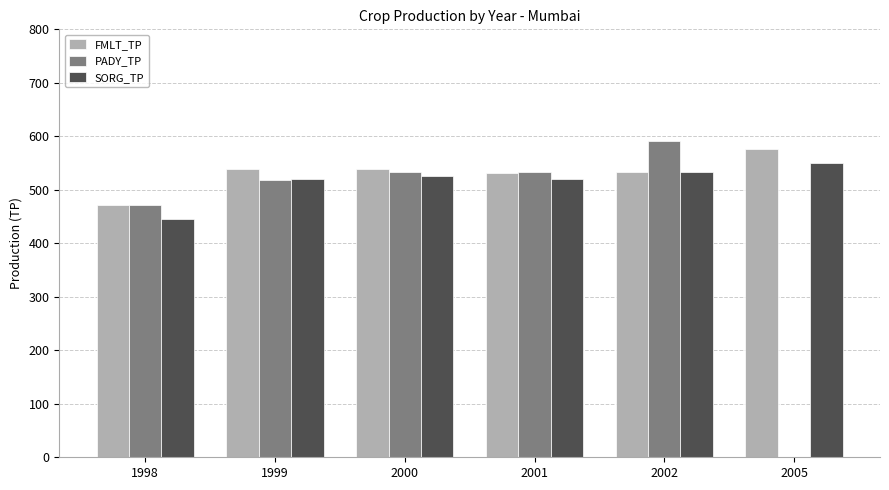

What is the sum of all FMLT_TP values?

3190